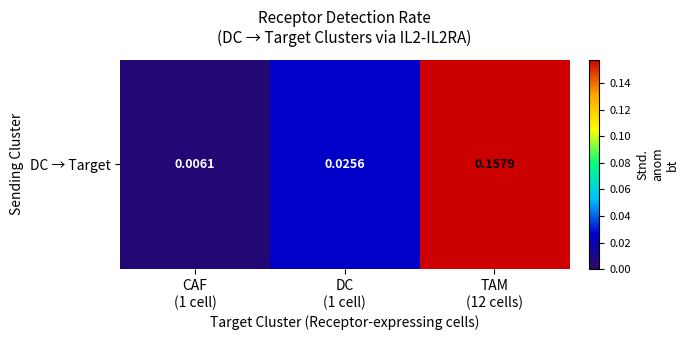

List the labels in order of value, largest first.

TAM
(12 cells), DC
(1 cell), CAF
(1 cell)